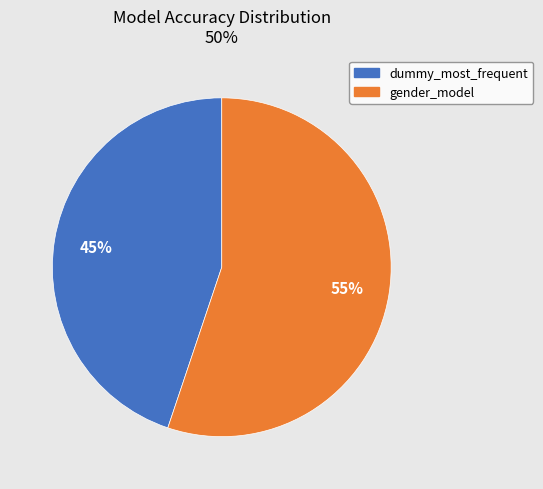

Do gender_model and dummy_most_frequent together represent more than half of the pie?

Yes